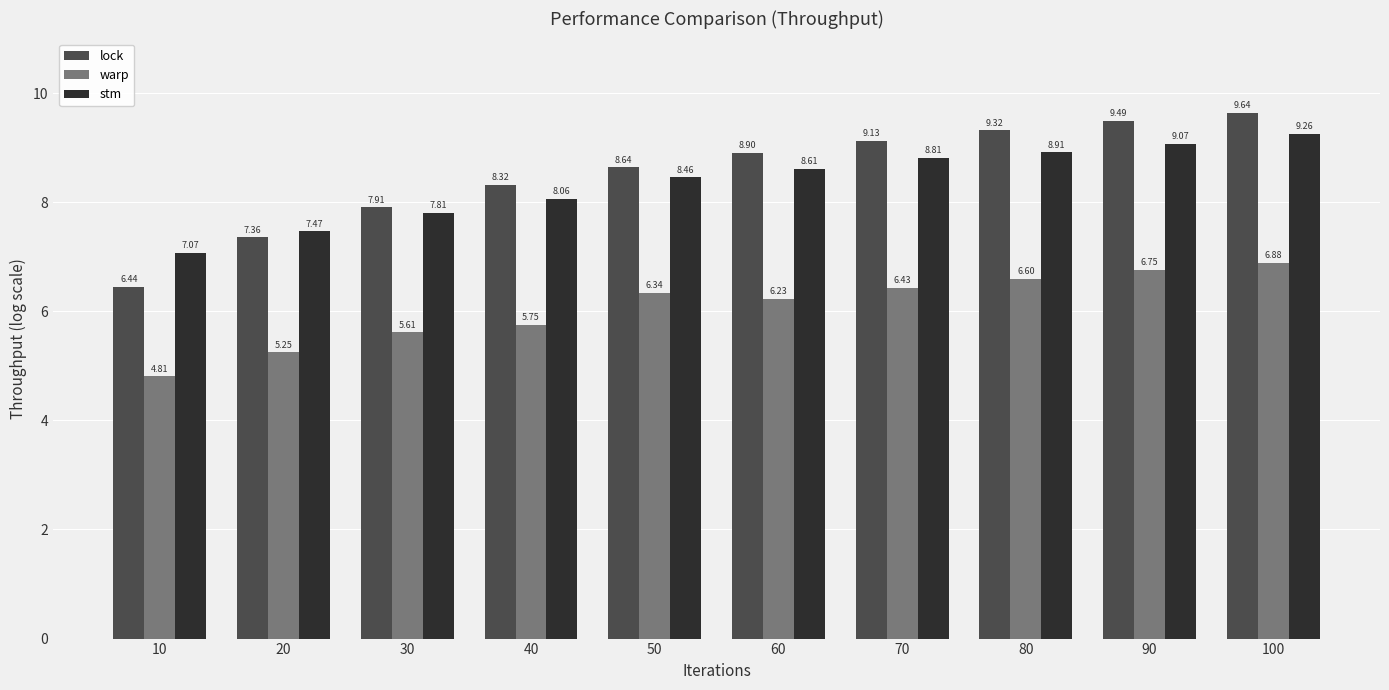

The value of stm at 90 is 9.1. True or false?

True